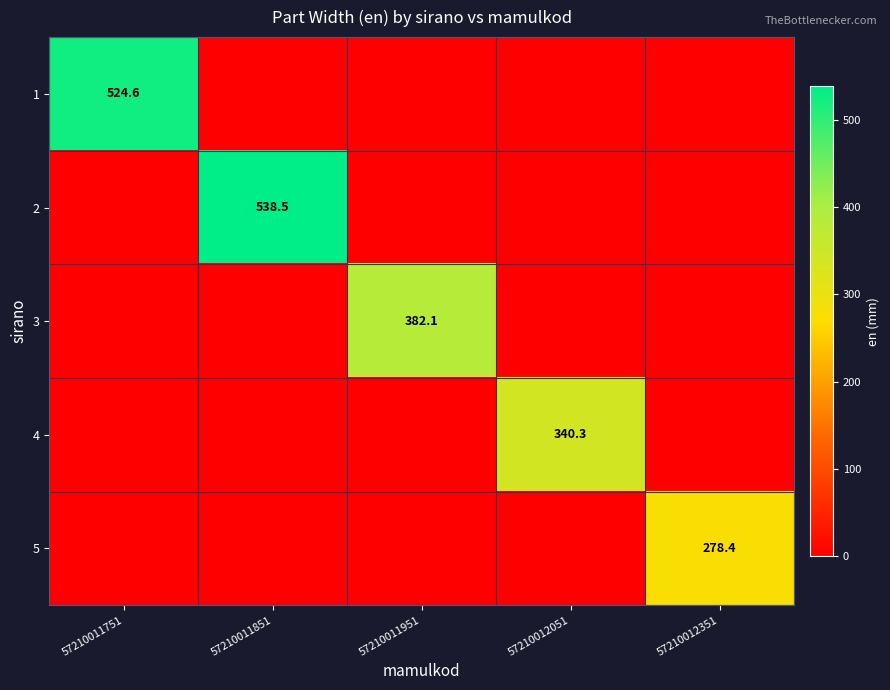

The 2 series shows 538.5 at 57210011851. True or false?

True